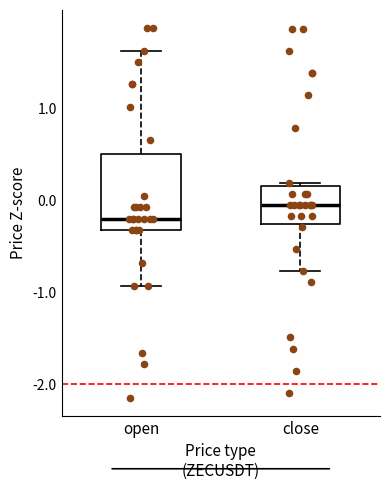

Which box's median line is the highest?

close